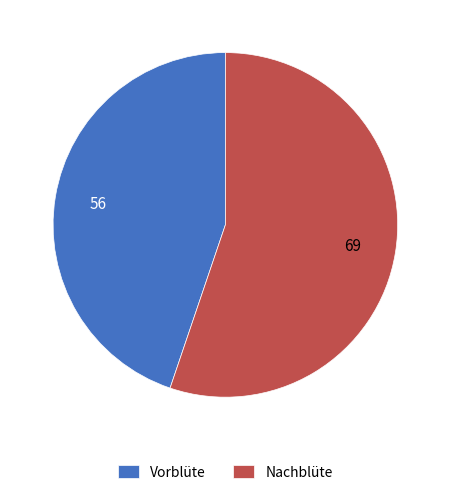

Which category has the biggest portion of the pie?

Nachblüte